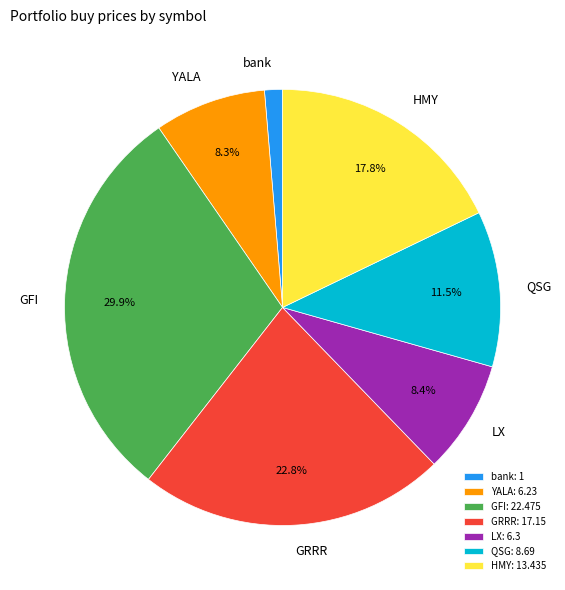

How much of the chart is everything except YALA?

91.7%